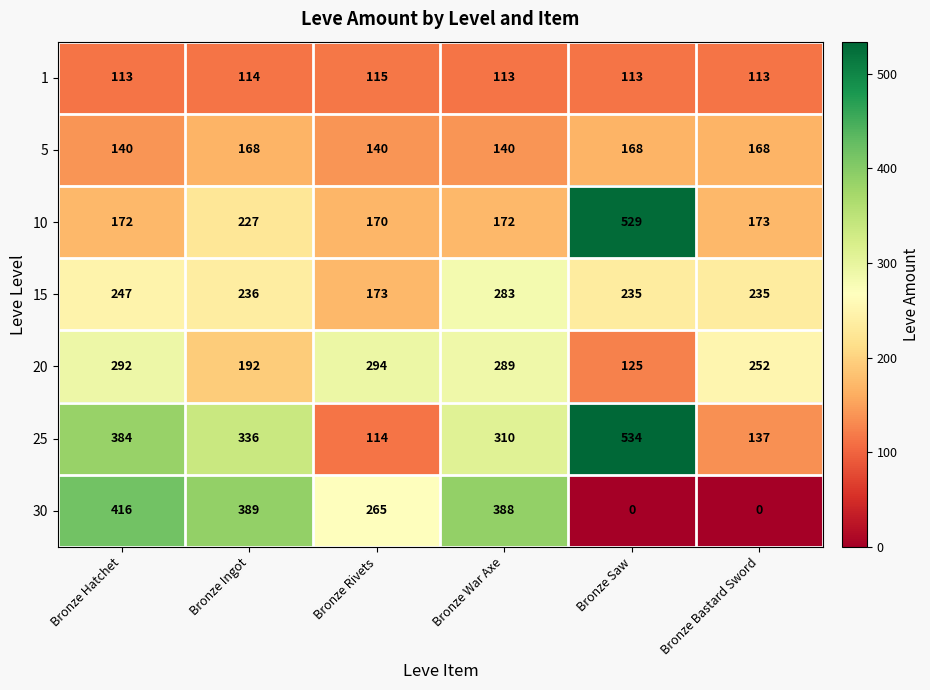

At which label does 10 first exceed 173?

Bronze Ingot